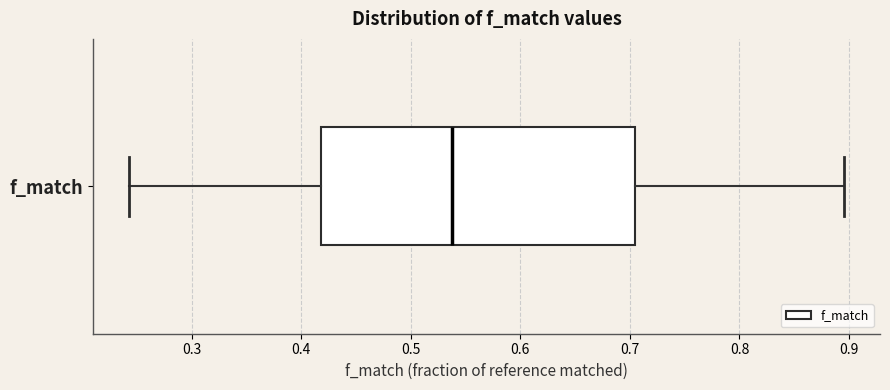

Where is the left edge of the box for f_match on the x-axis? The values are not printed on the chart, so give them approximately, as read against the axis.

0.42